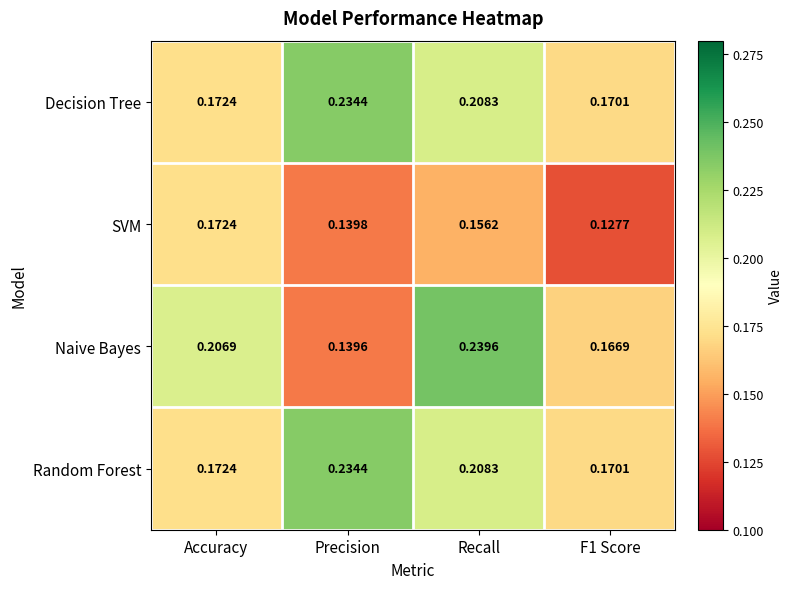

At which label is Naive Bayes closest to 0?

Precision